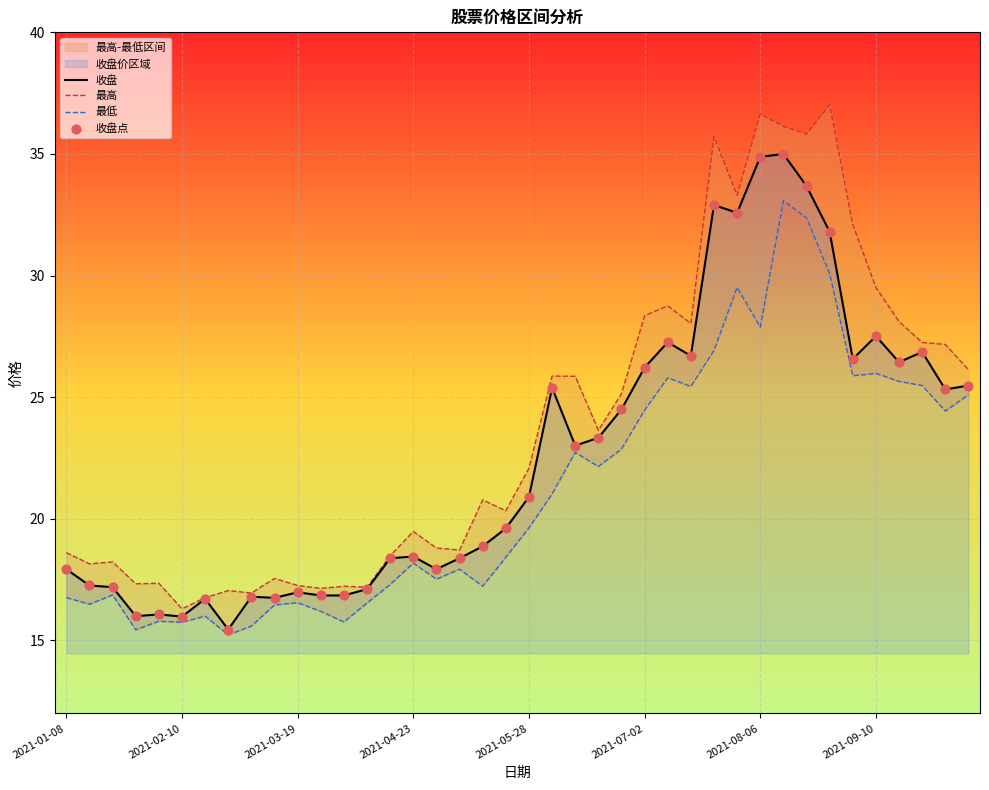

Which series reaches the minimum Y coordinate?

最低